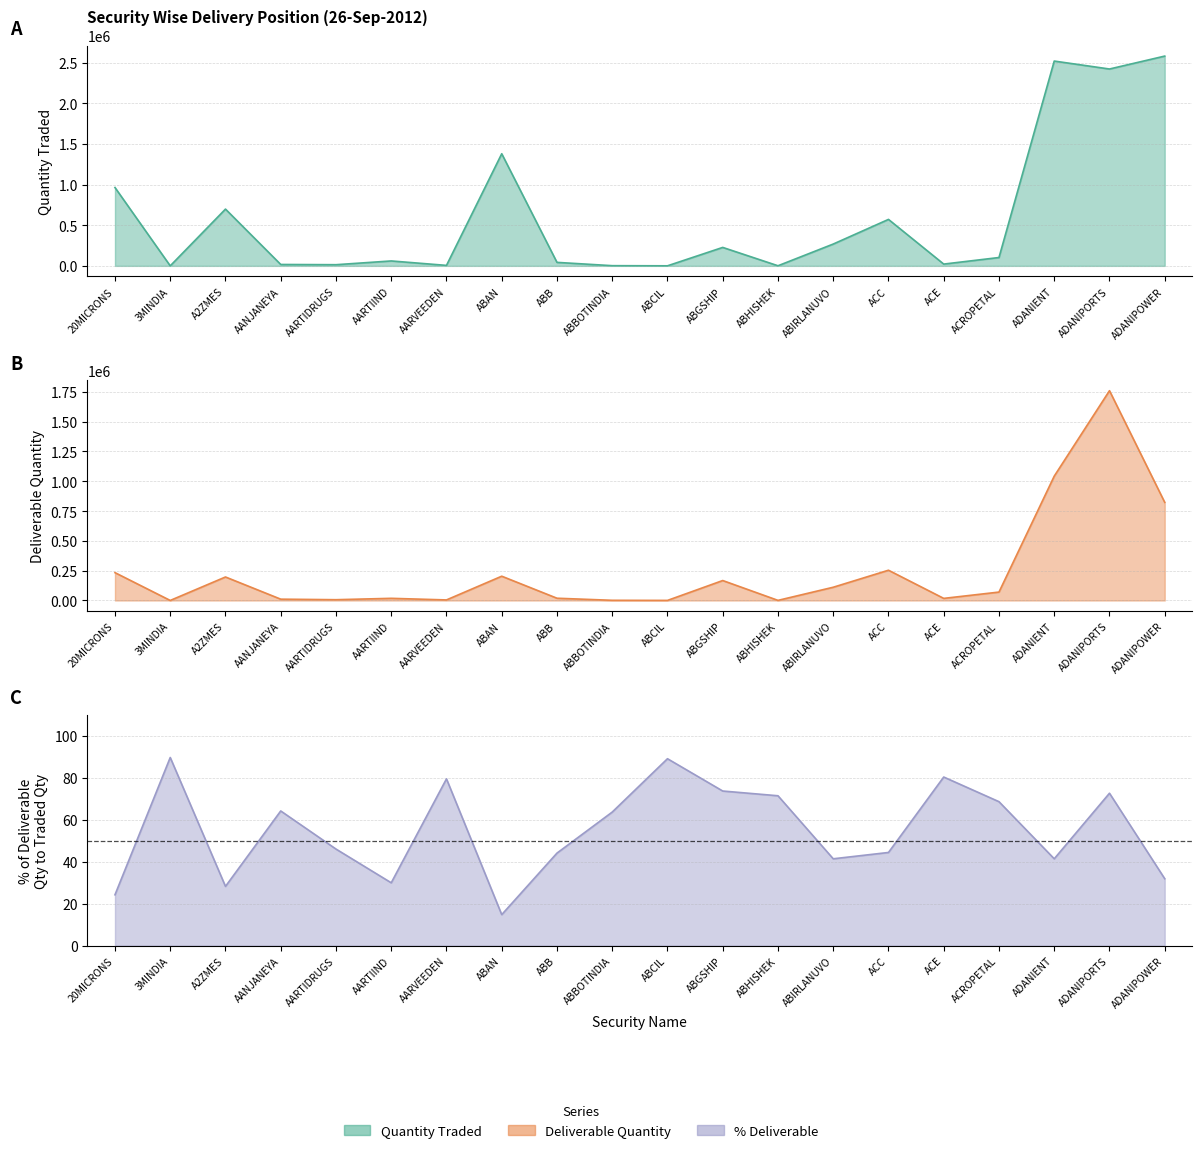

How many lines are shown in the chart?

3